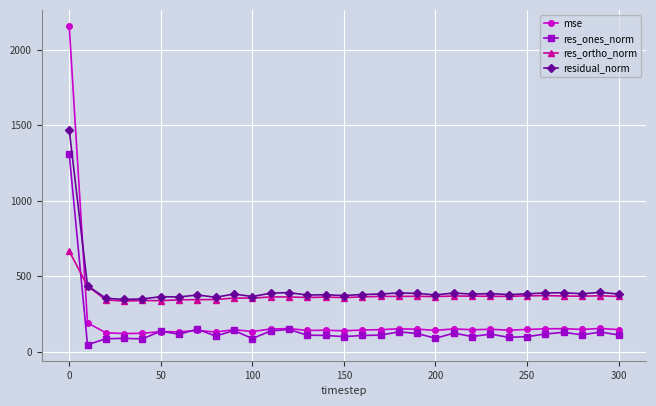

What is the maximum value shown in the chart?

2156.9